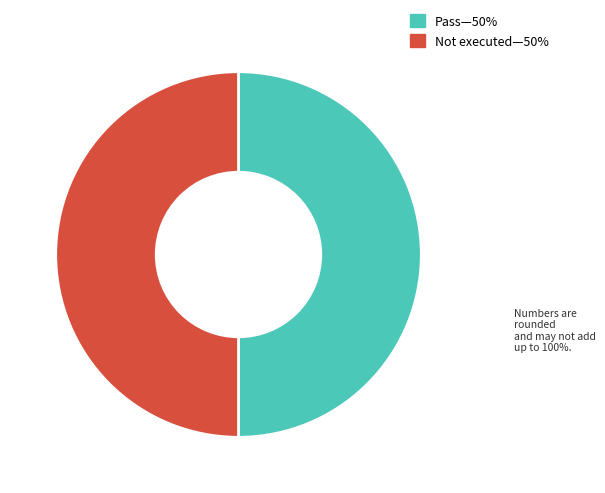

Count the number of slices in the pie.

2